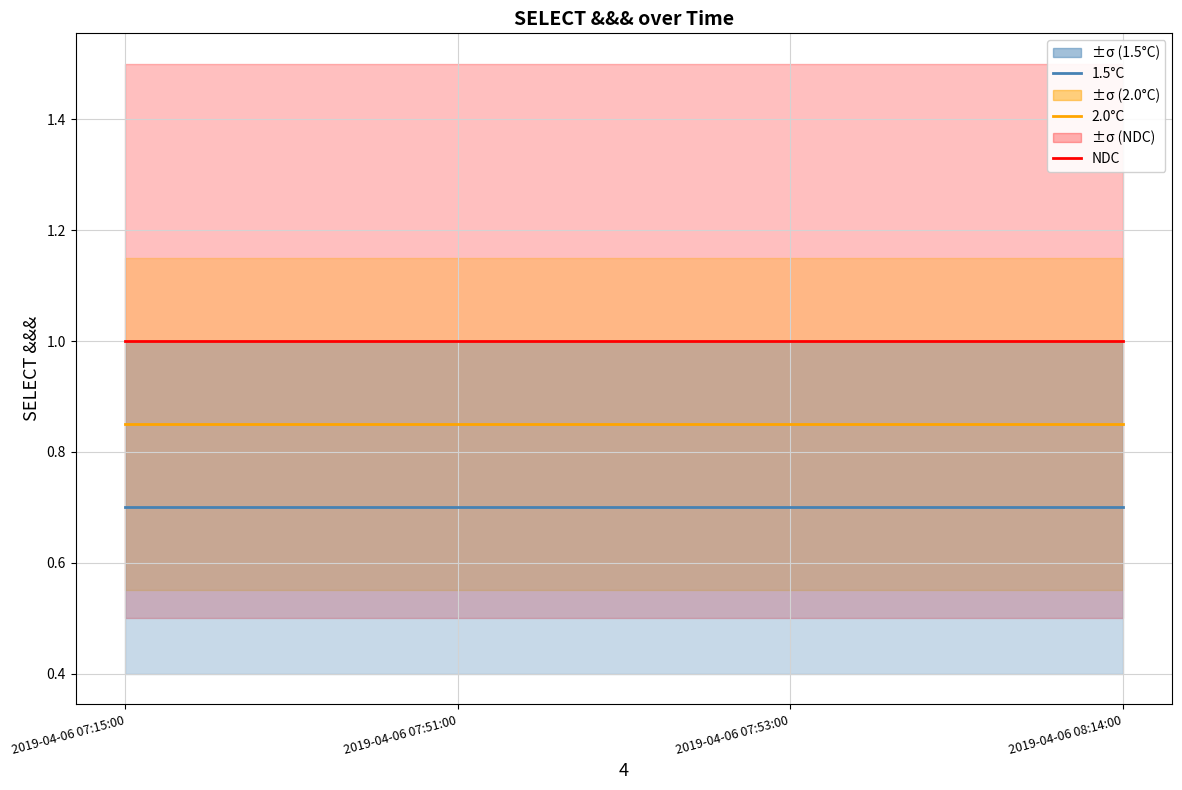

Which series has the largest range (max minus min)?

NDC